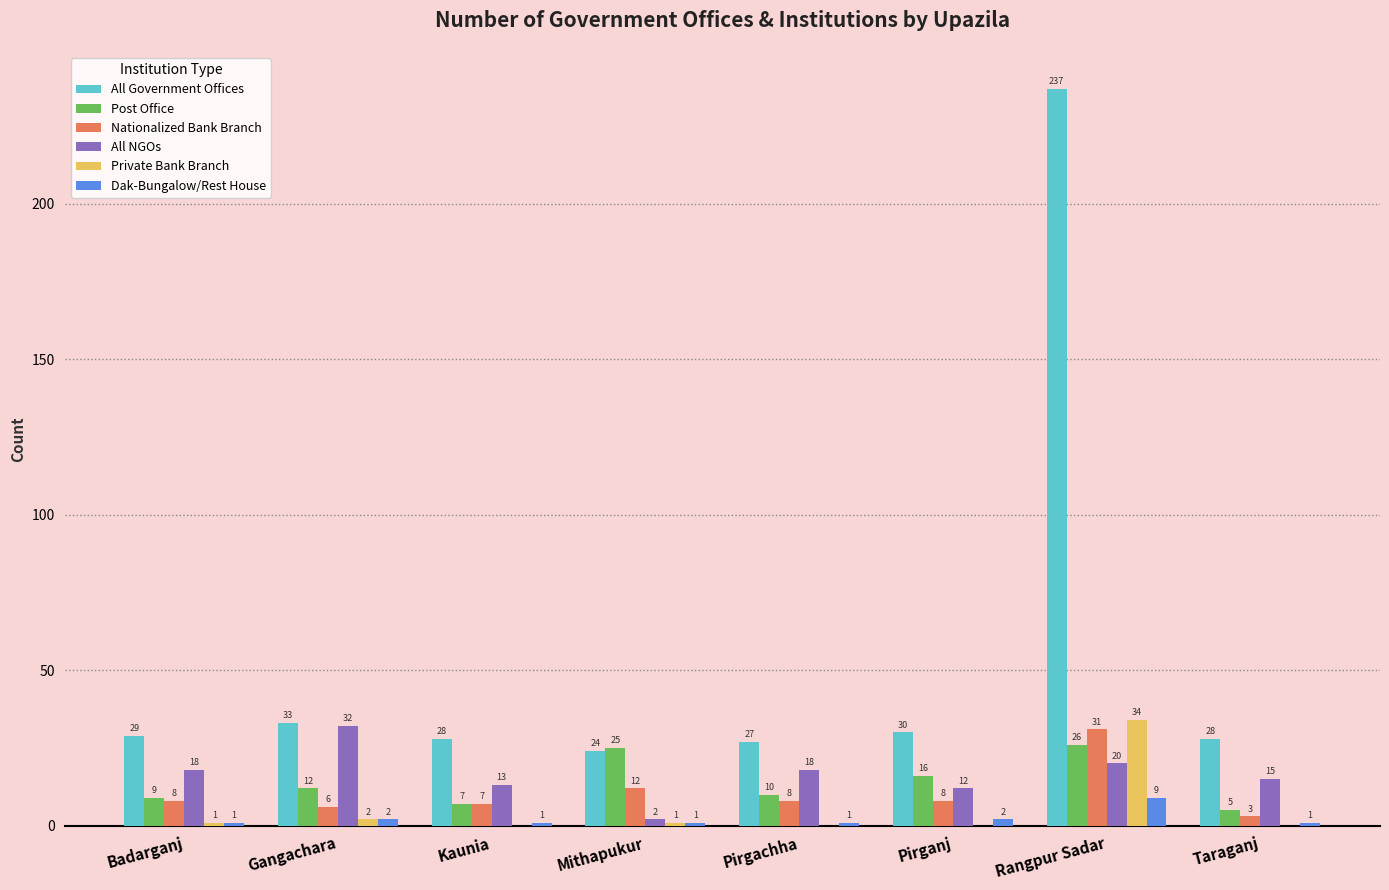

At which category is the sum across all series the highest?

Rangpur Sadar